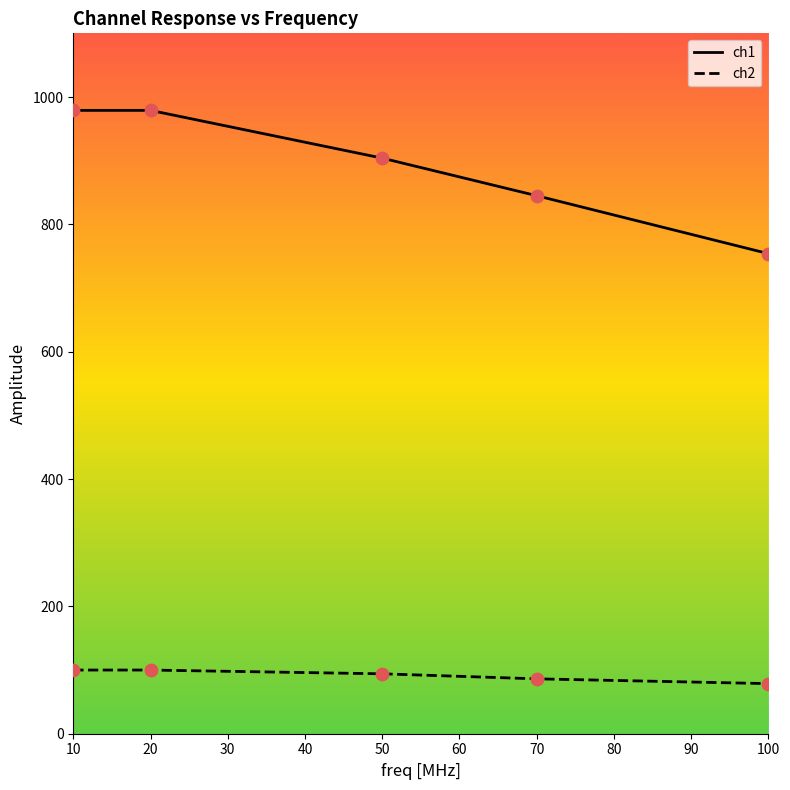

Which series contains the highest Y value?

ch1